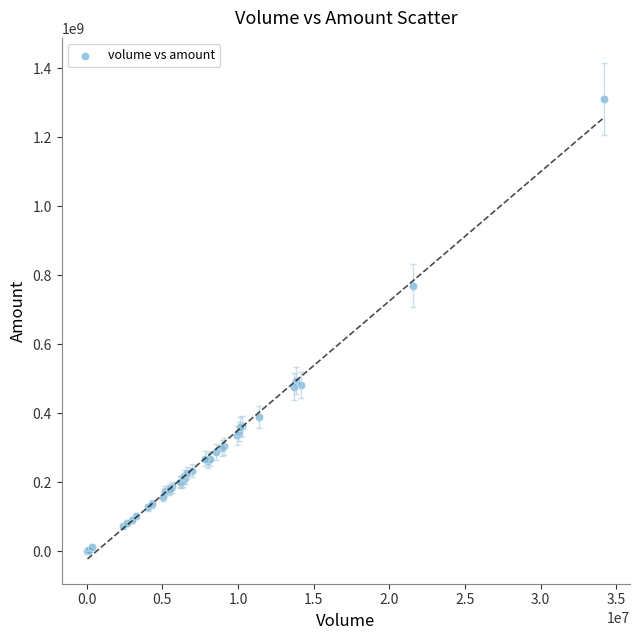

What Y value in the scatter plot is closest to 656114662?

769782861